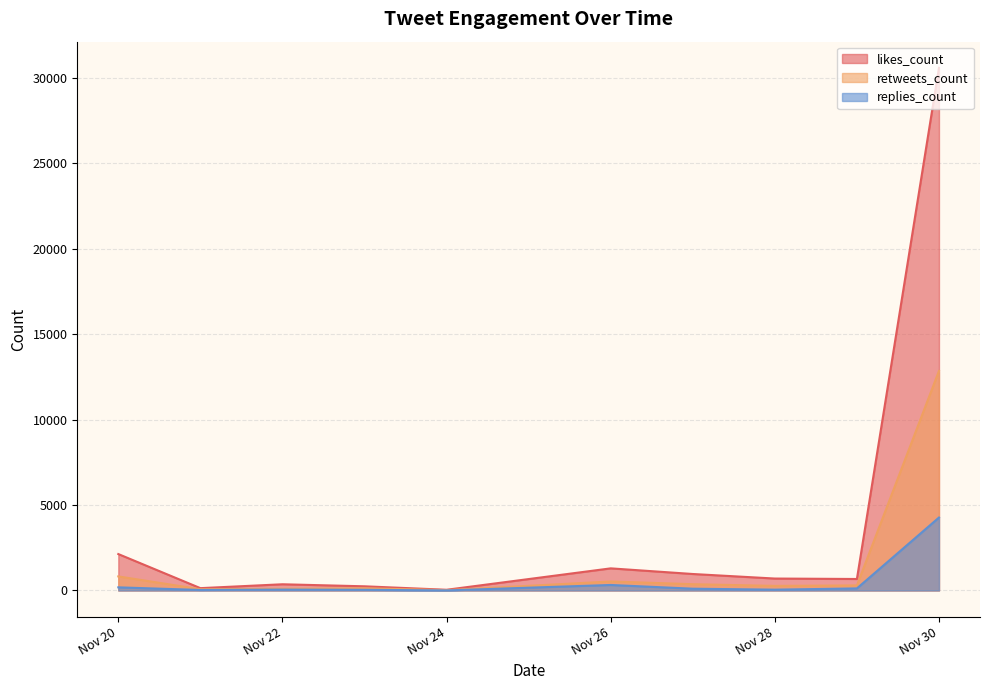

At which label does likes_count reach its peak?

Nov 30